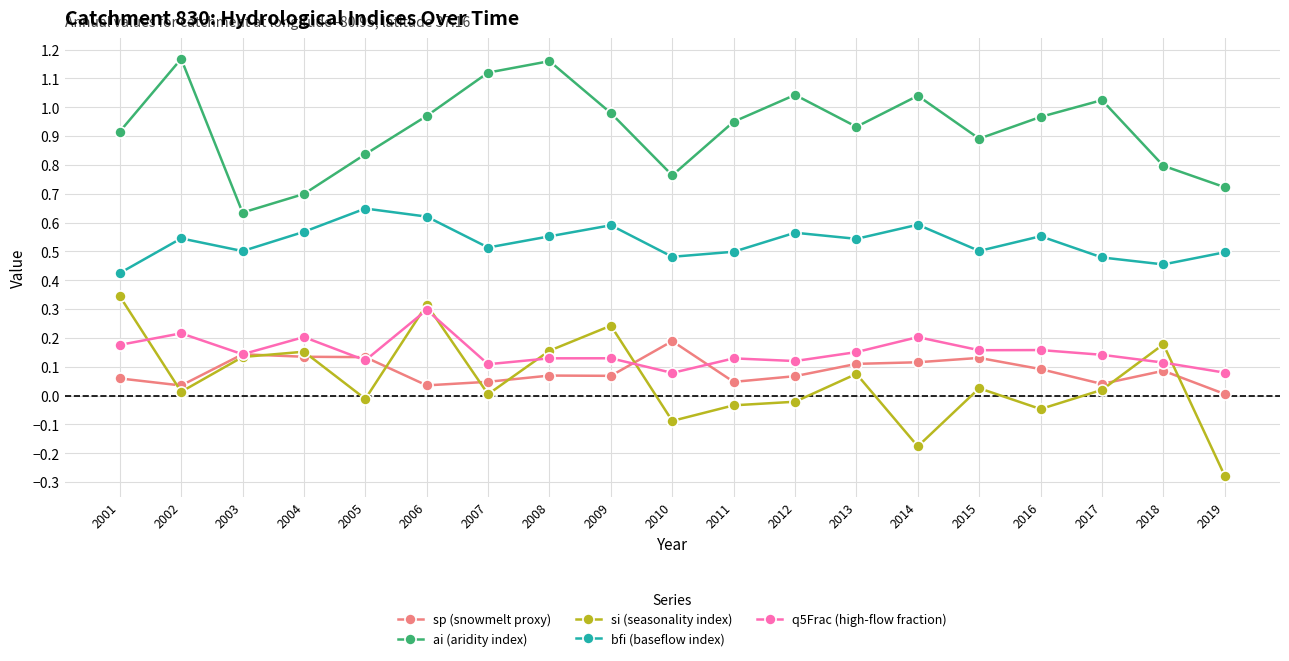

Which series has the largest total across all categories?

ai (aridity index)